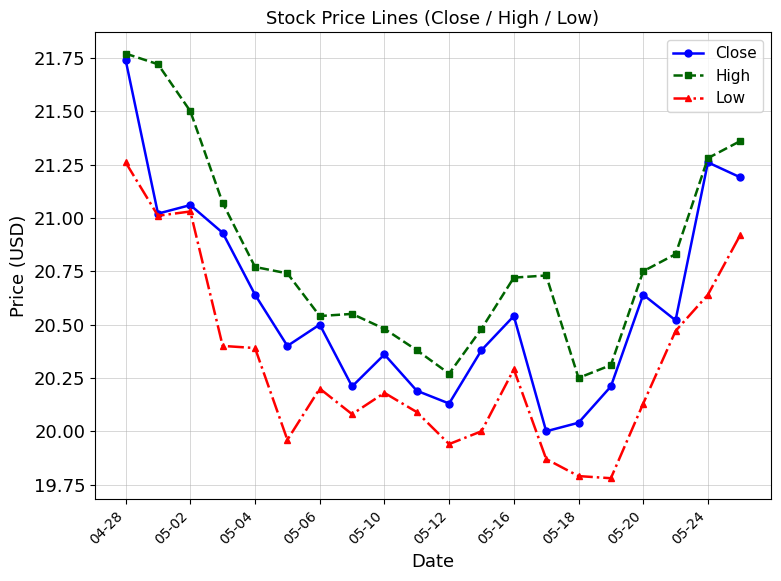

Which series has the largest range (max minus min)?

Close